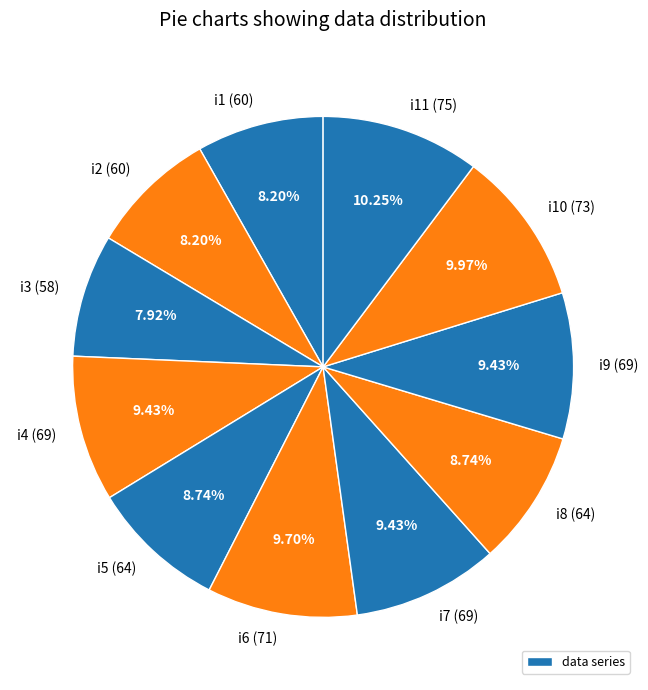

How many segments does this pie chart have?

11